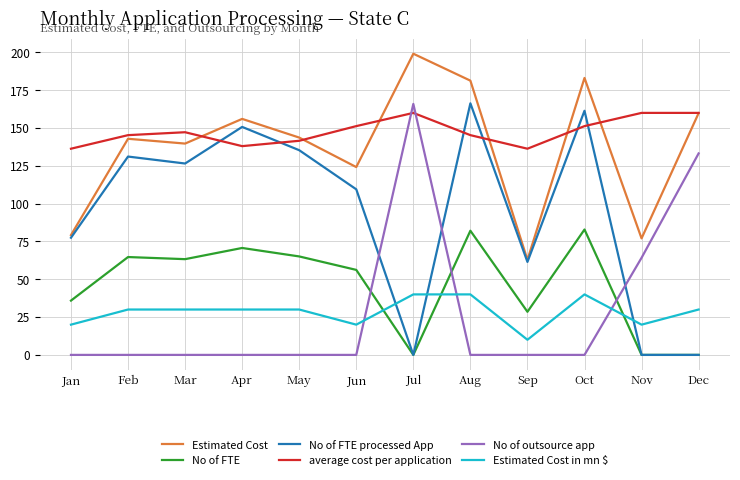

What is the difference between the highest and lowest values at Feb?

145.3